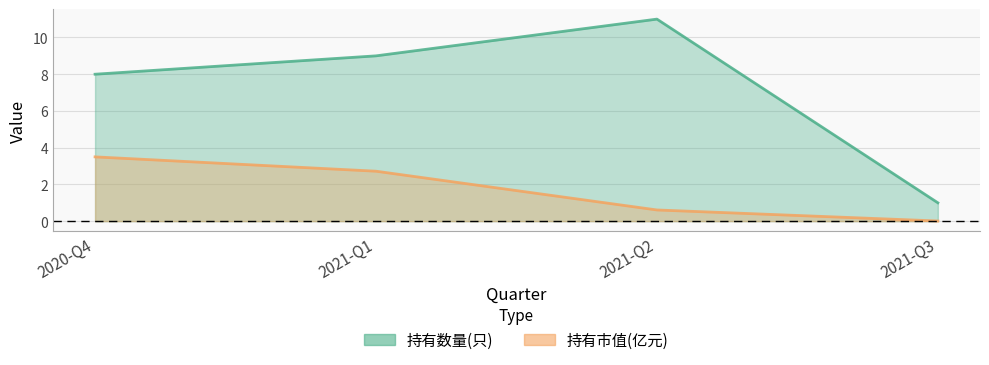

Between 2020-Q4 and 2021-Q1, which is larger?

2021-Q1